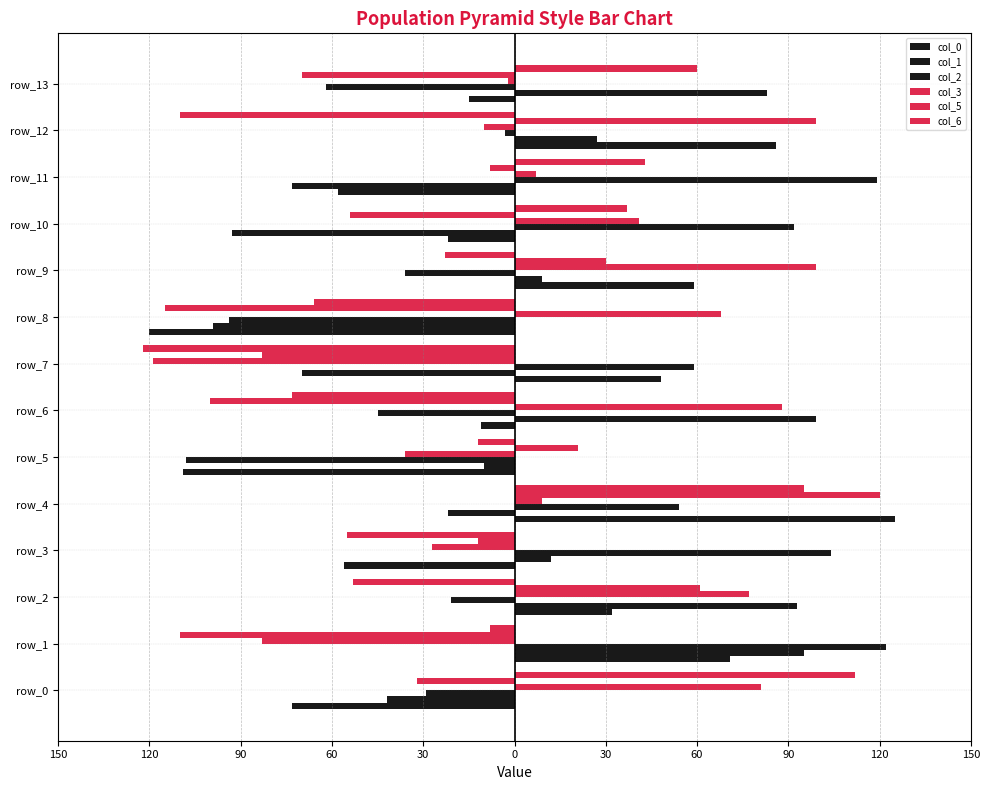

Reading left to right, list all the values displayed in this chart.

col_0: -73	71	32	-56	125	-109	-11	48	-120	59	-22	-58	86	-15
col_1: -42	95	93	12	-22	-10	99	-70	-99	9	-93	-73	27	83
col_2: -29	122	-21	104	54	-108	-45	59	-94	-36	92	119	-3	-62
col_3: 81	-83	77	-27	9	-36	88	-119	68	99	41	7	-10	-2
col_5: -32	-110	61	-12	120	21	-100	-83	-115	30	-54	-8	99	-70
col_6: 112	-8	-53	-55	95	-12	-73	-122	-66	-23	37	43	-110	60